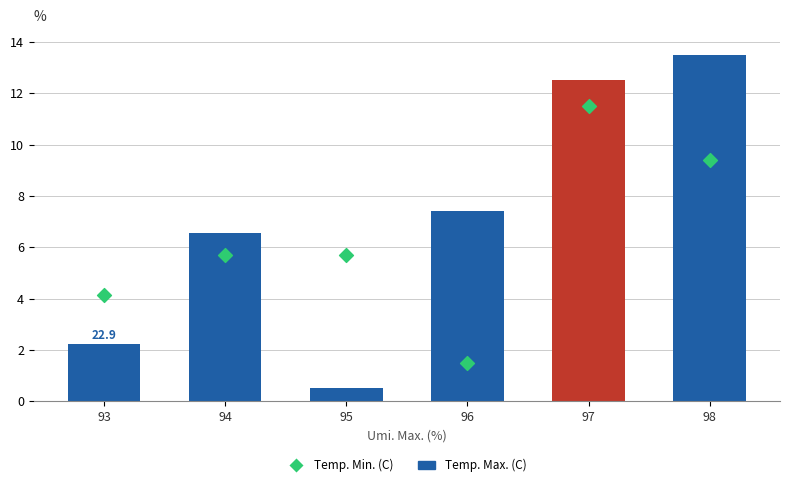

Which series has the largest Y range (max minus min)?

Temp. Max. (C)